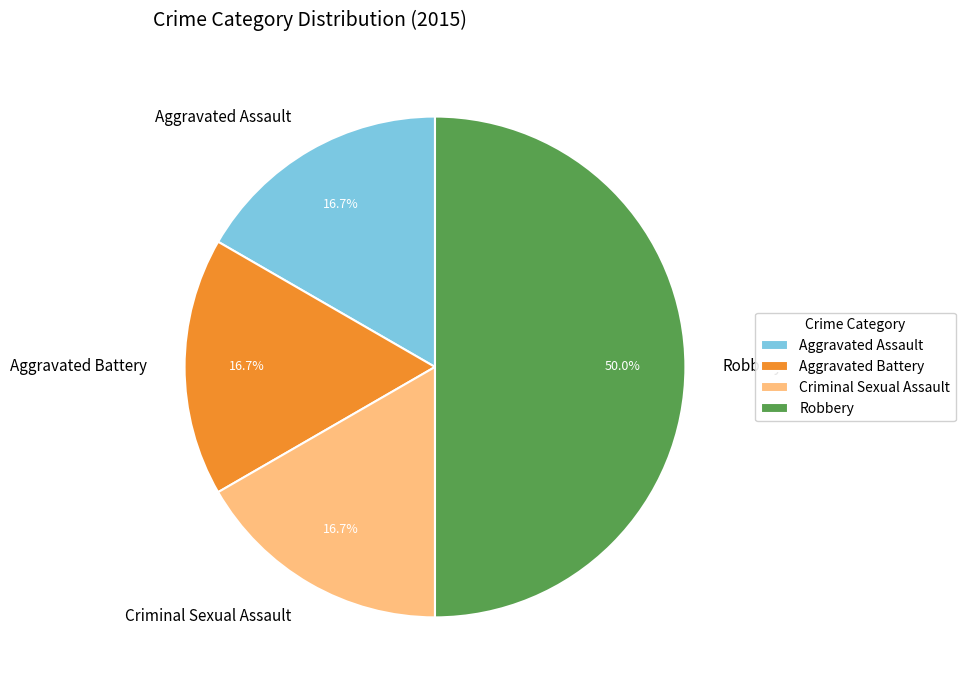

Is Aggravated Battery the majority of the pie?

No